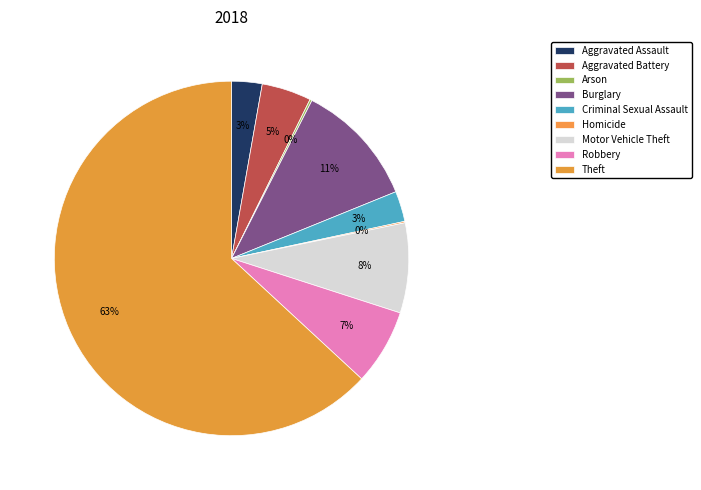

Between Burglary and Aggravated Assault, which is larger?

Burglary